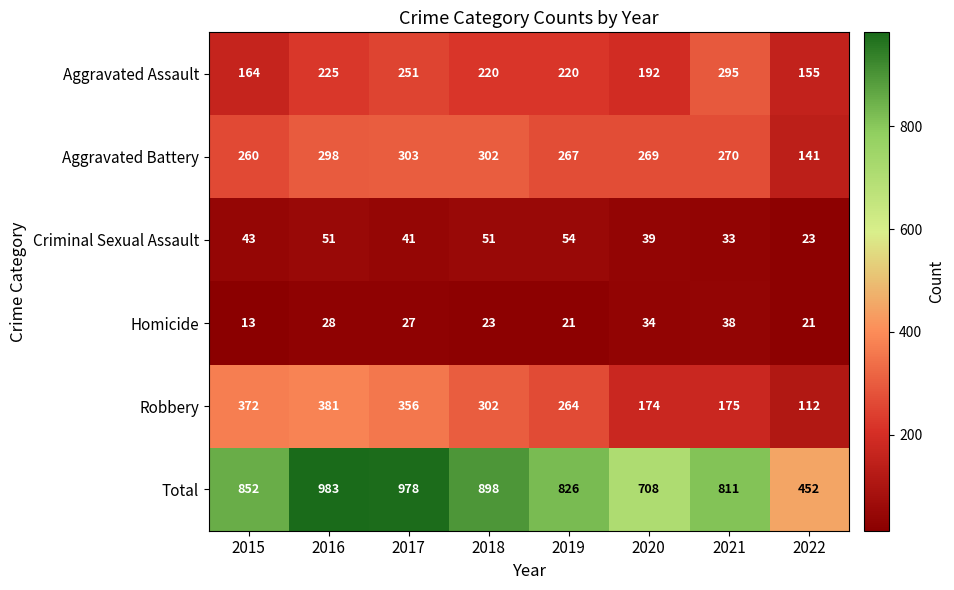

What is the difference between the Criminal Sexual Assault values at 2015 and 2016?

8